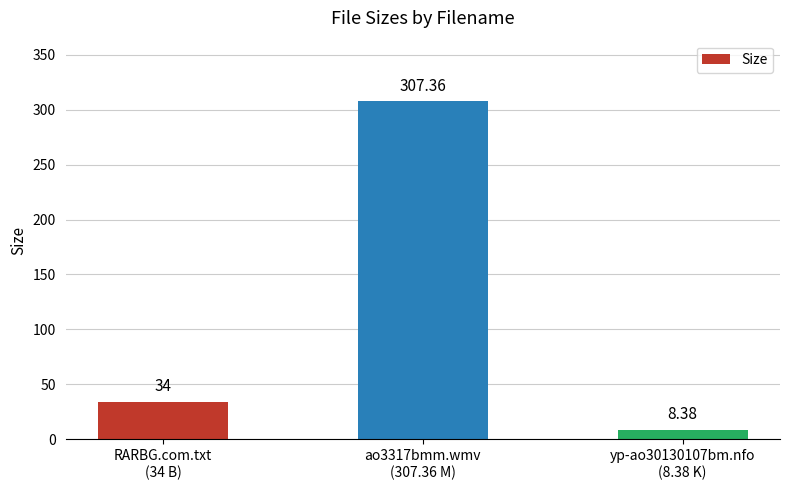

Reading left to right, extract all data points from this chart.

RARBG.com.txt
(34 B)=34.0	ao3317bmm.wmv
(307.36 M)=307.4	yp-ao30130107bm.nfo
(8.38 K)=8.4